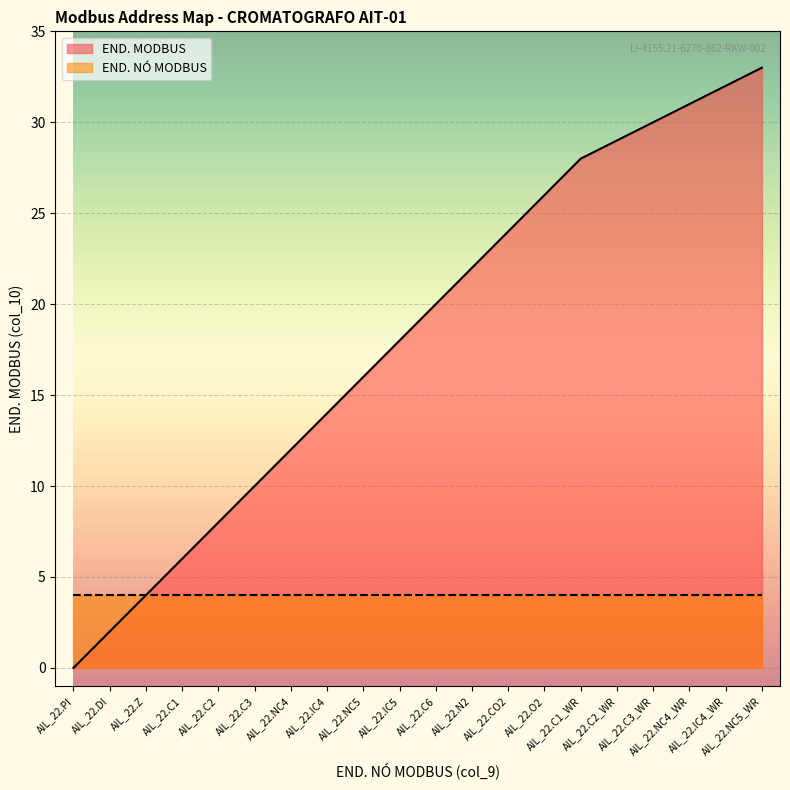

At which category does the chart reach its minimum across all series?

AIL_22.PI